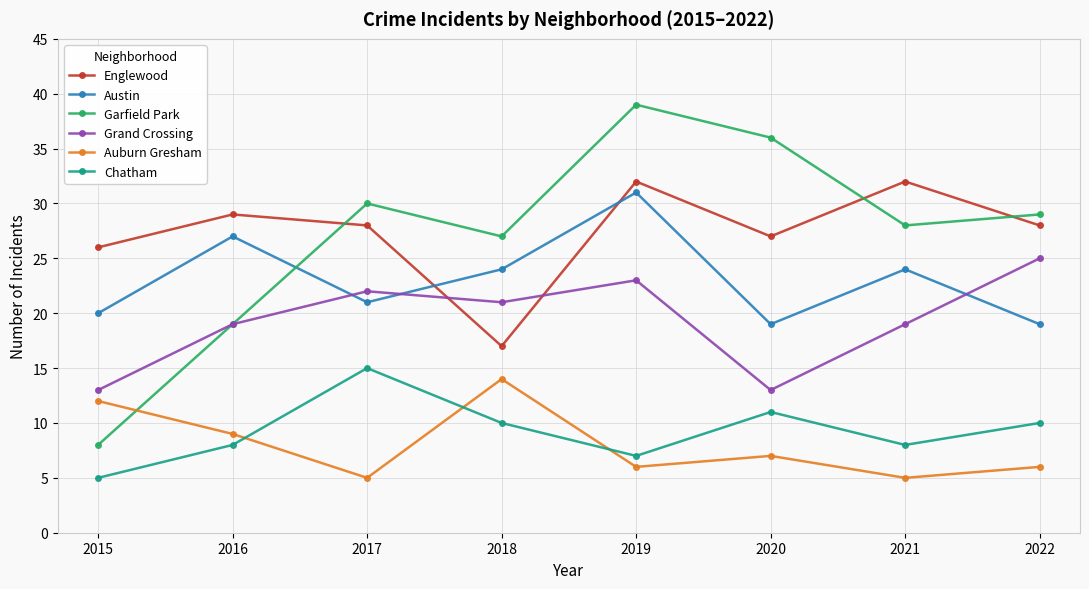

Which label corresponds to the largest value in the chart?

2019